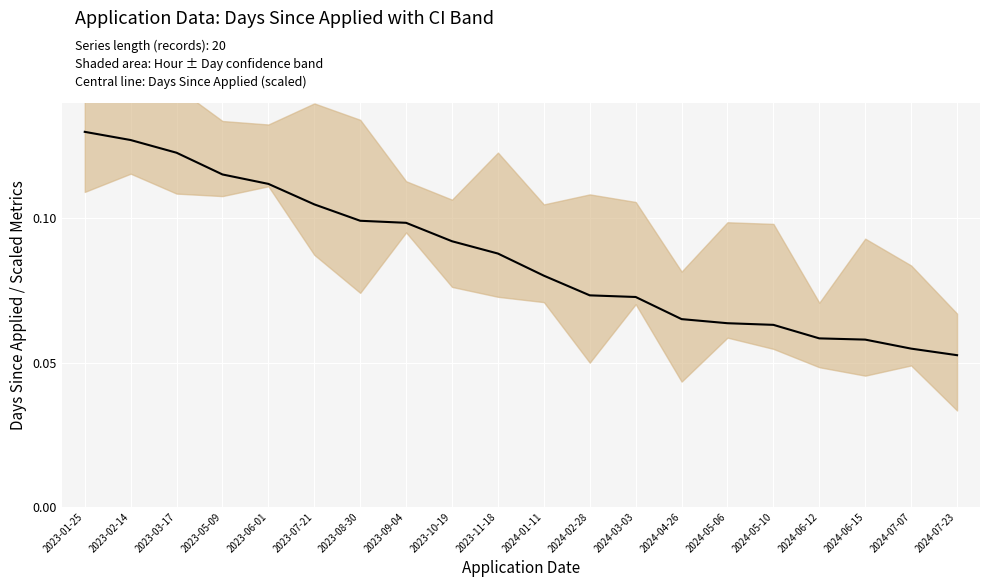

Count the values in the range 0 to 1.

20